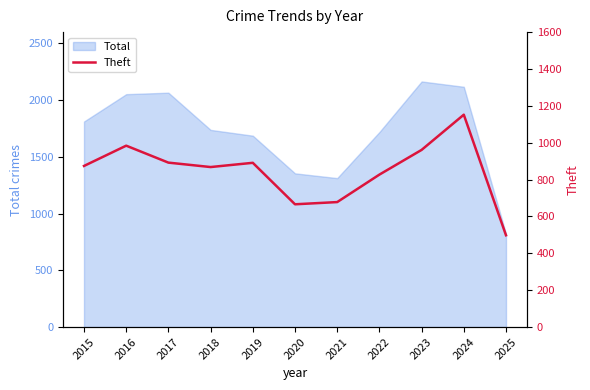

Rank the categories by value from highest to lowest.

2024, 2016, 2023, 2017, 2019, 2015, 2018, 2022, 2021, 2020, 2025